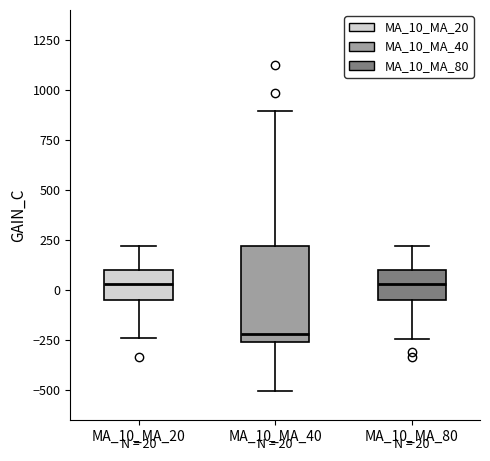

Which box is the tallest, from its lower edge to its upper edge?

MA_10_MA_40